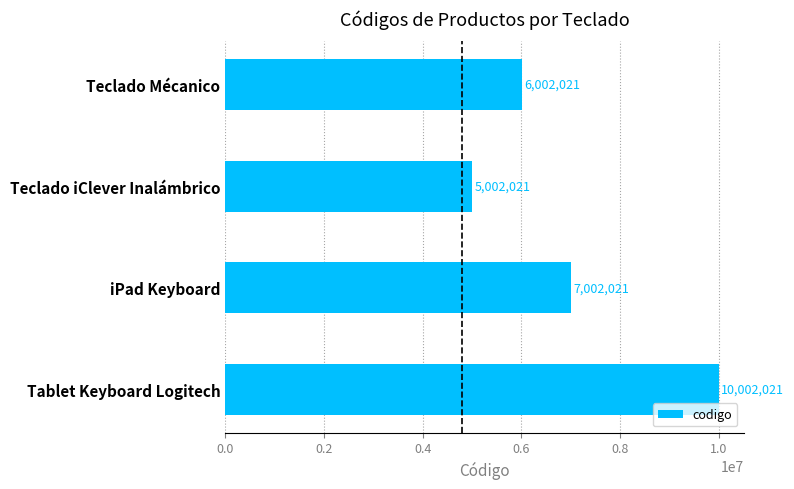

At which label is the value closest to 7502021?

iPad Keyboard